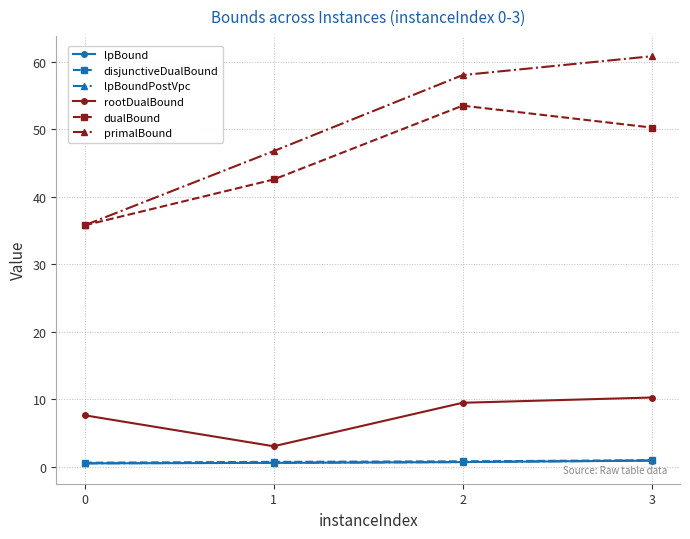

What is the smallest value displayed?

0.5